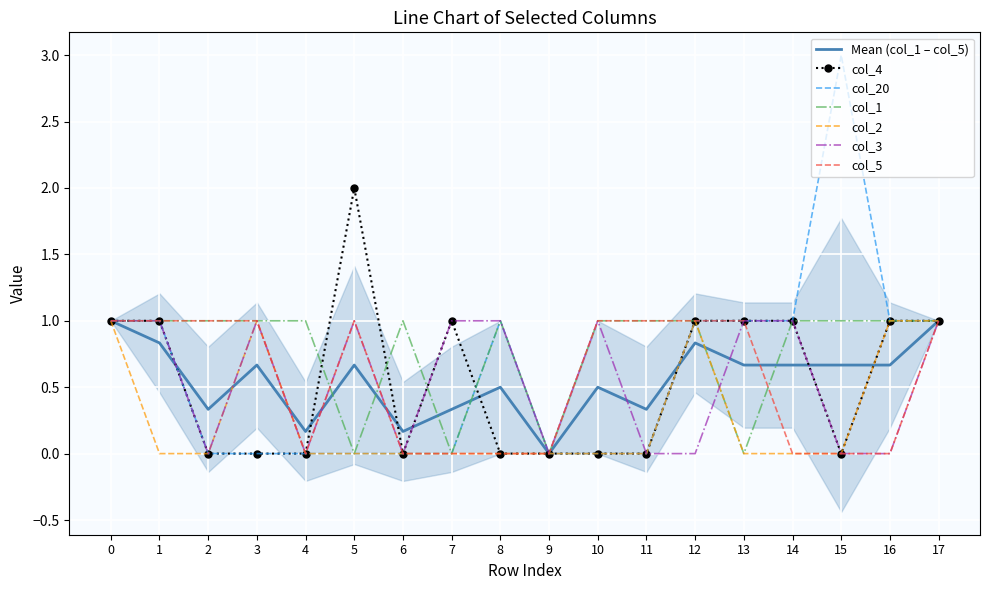

How many data points does each series have?

18